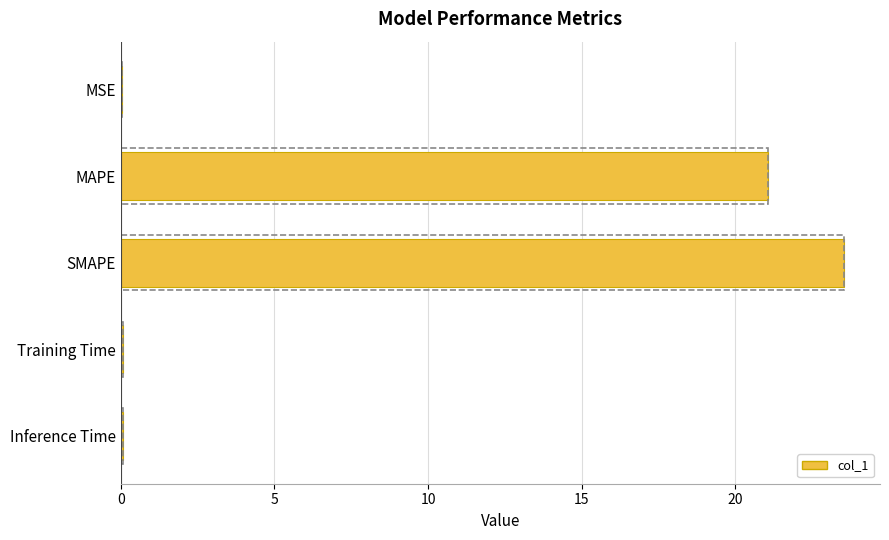

The value at MAPE is 21.1. True or false?

True